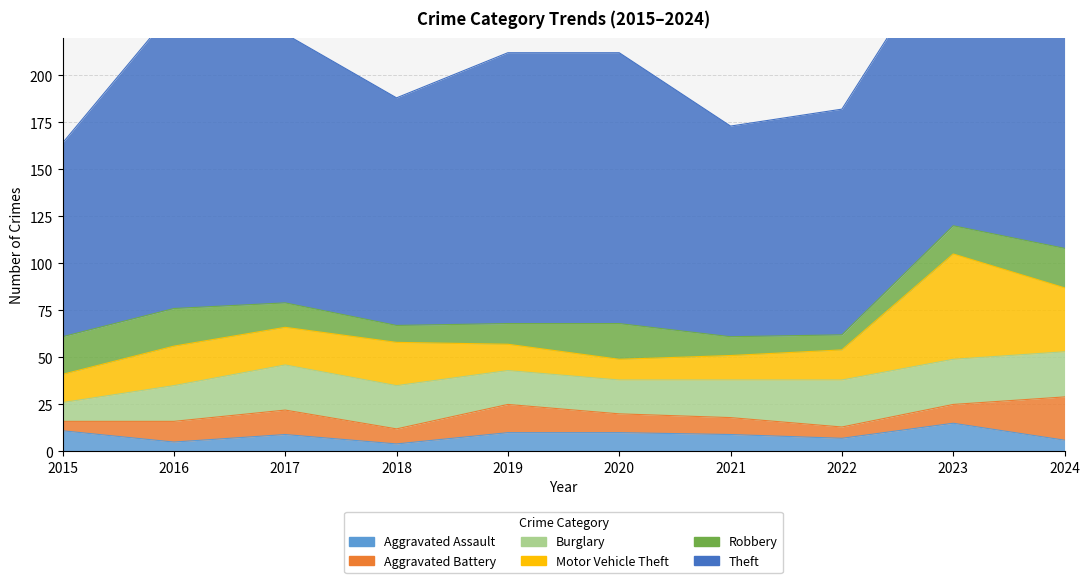

Where is the first local minimum for Theft?

2018